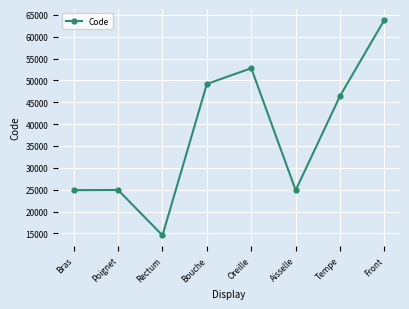

What is the label of the 5th point from the right?

Bouche